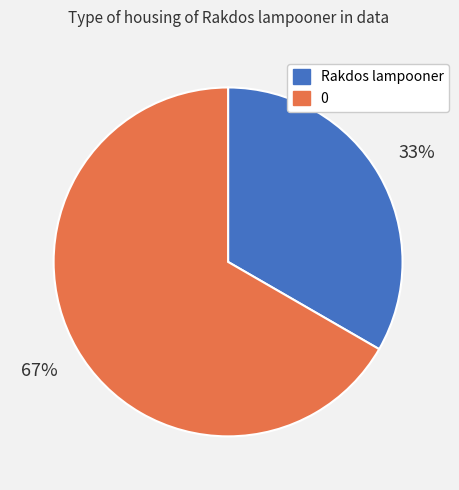

How many segments does this pie chart have?

2